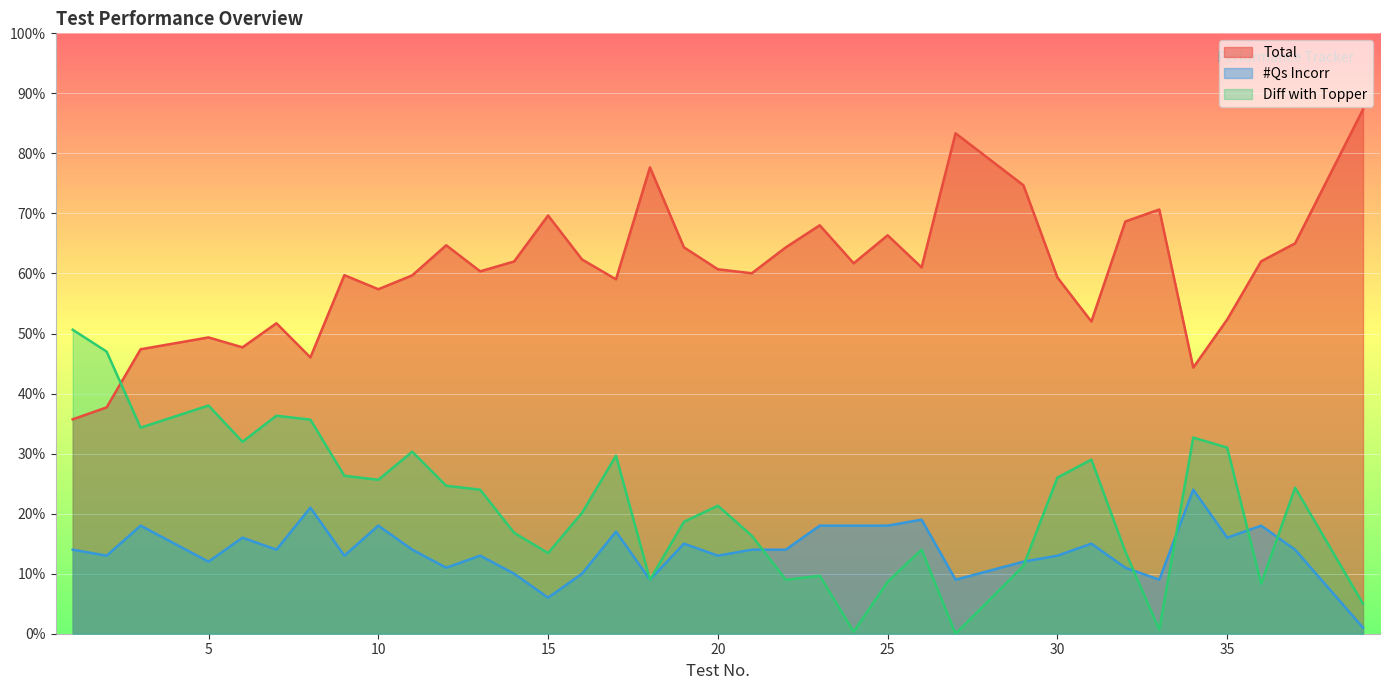

Between 21 and 35, which series saw the biggest shift?

Diff with Topper